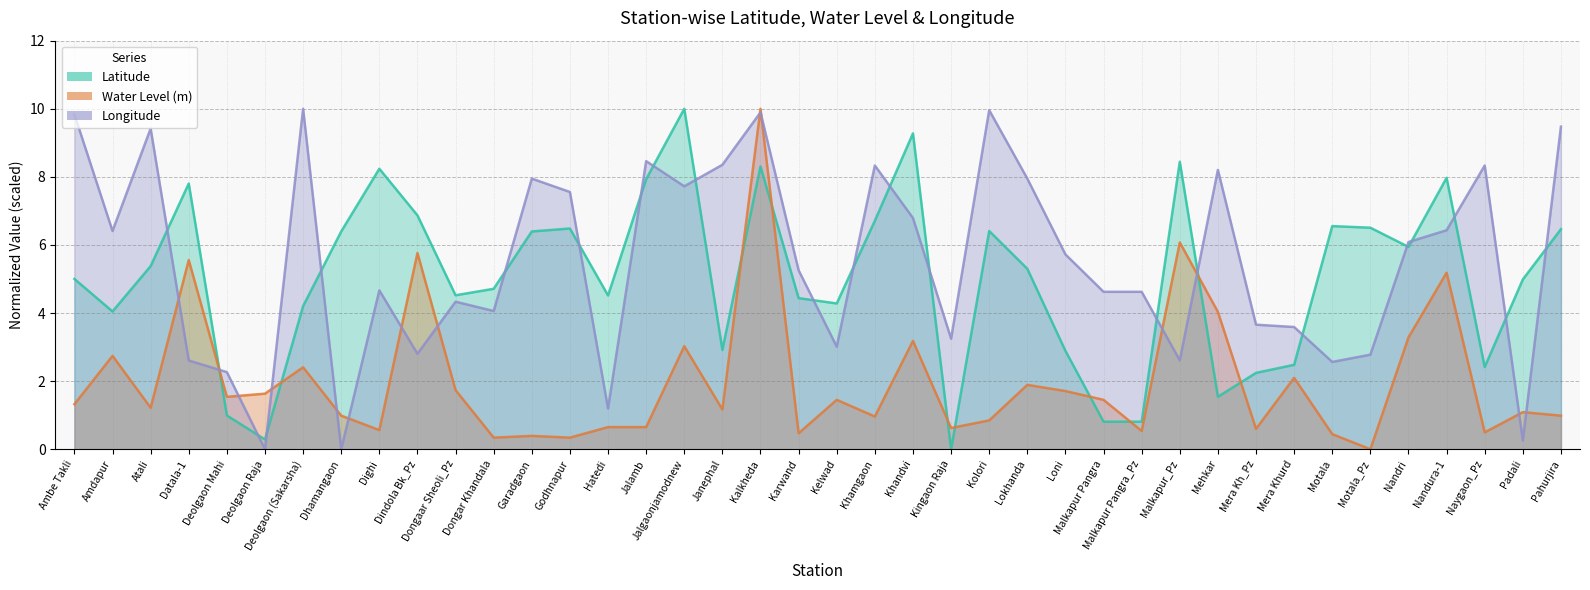

Which category has the highest value across all series?

Jalgaonjamodnew